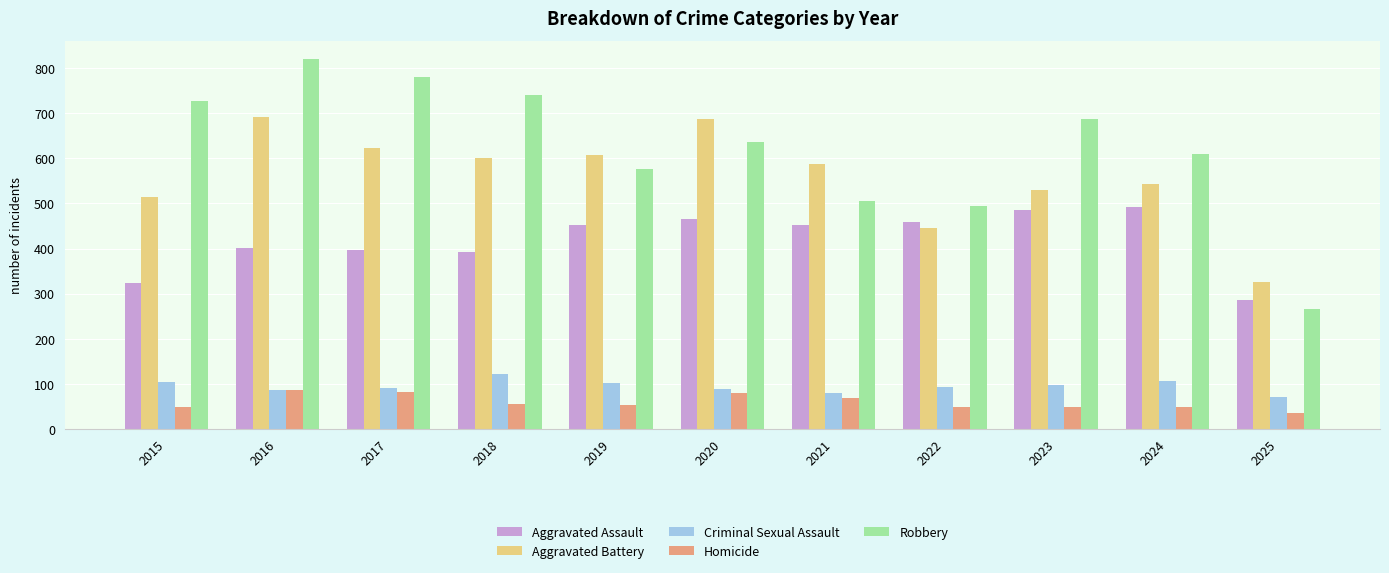

What is the minimum value shown in the chart?

36